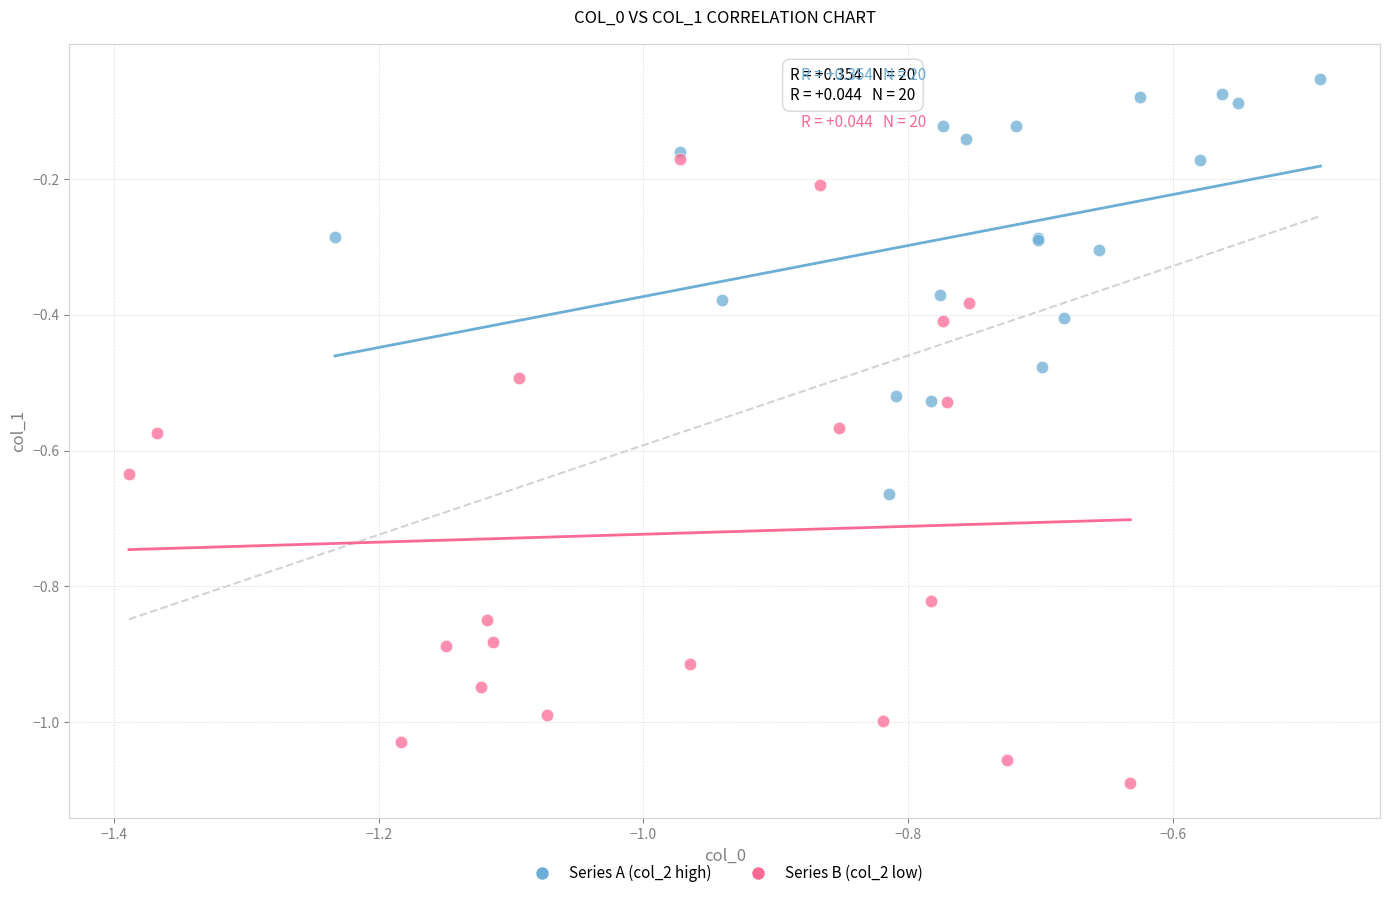

Which series has the widest spread of Y values?

Series B (col_2 low)